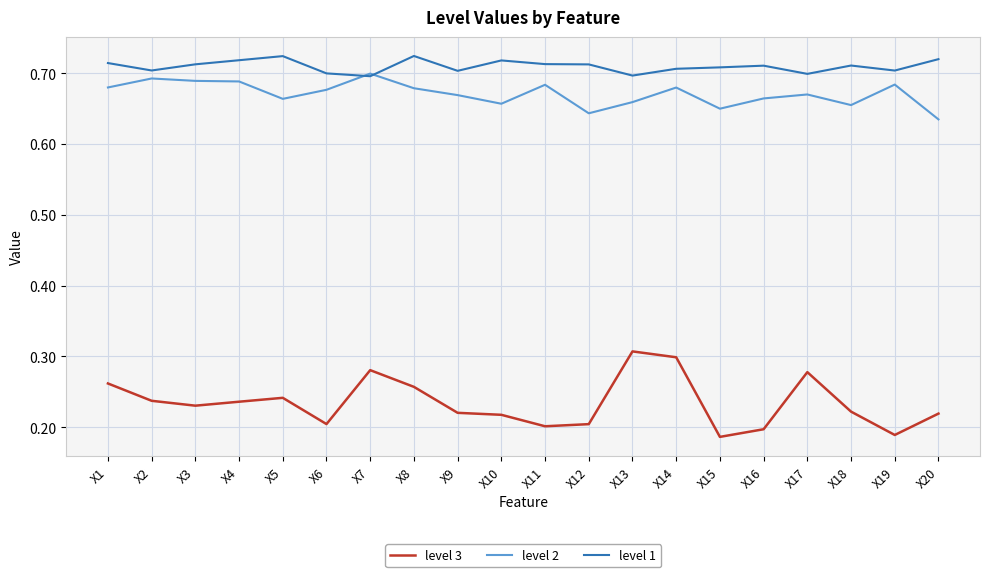

Which series has the largest total across all categories?

level 1